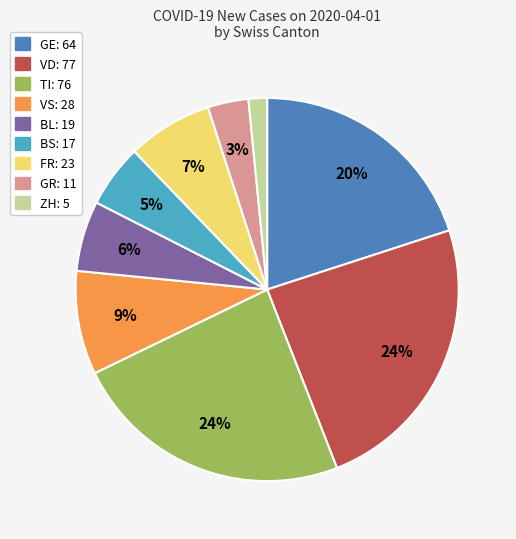

Does BL represent more than half of the total?

No